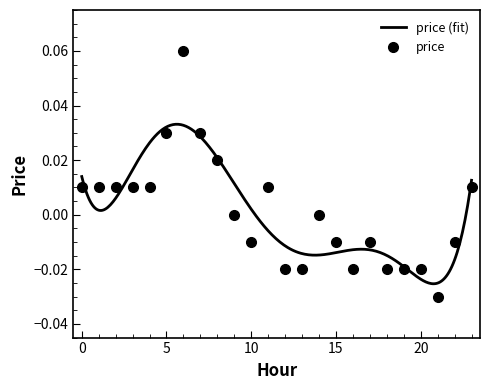

Which has a higher value, 4 or 15?

4